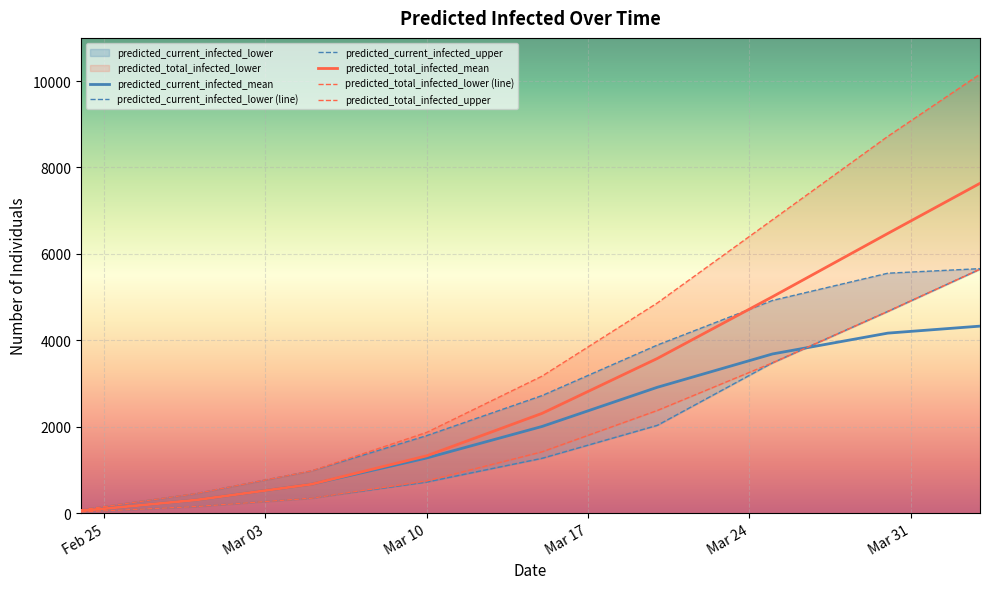

Rank the series at Mar 10 from lowest to highest value.

predicted_current_infected_lower (line), predicted_total_infected_lower (line), predicted_current_infected_mean, predicted_total_infected_mean, predicted_current_infected_upper, predicted_total_infected_upper